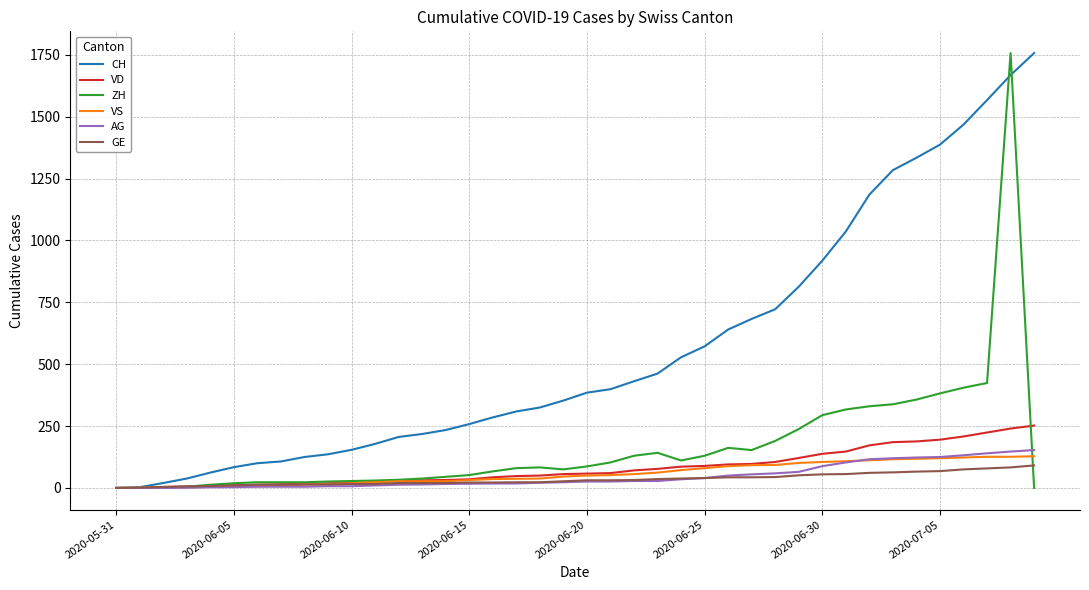

Which series has the largest total across all categories?

CH